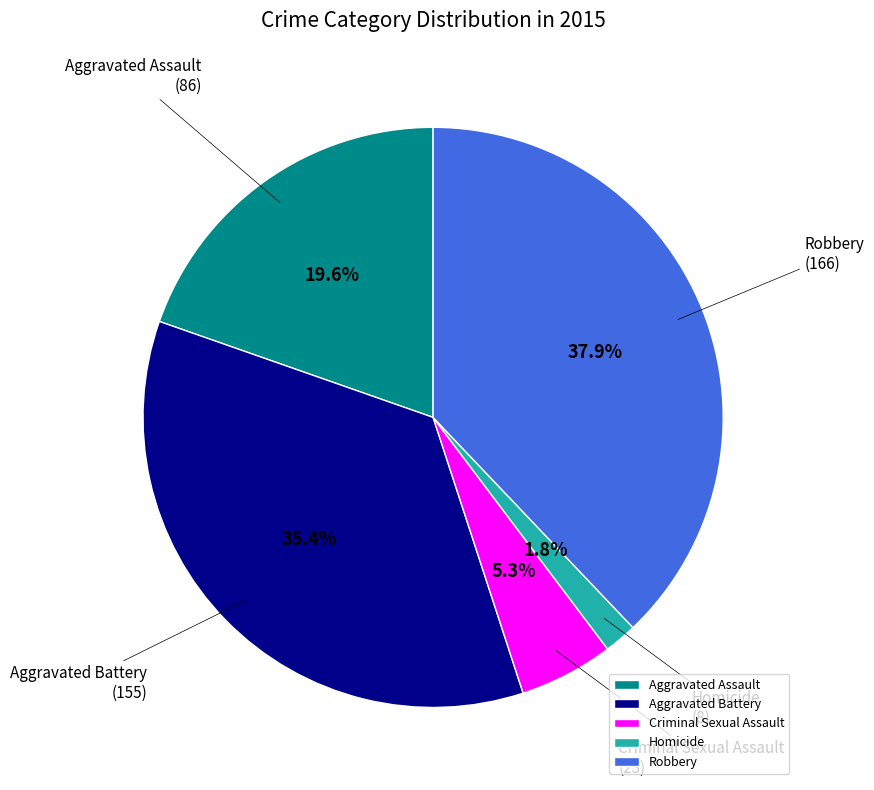

What is the smallest slice in the pie chart?

Homicide